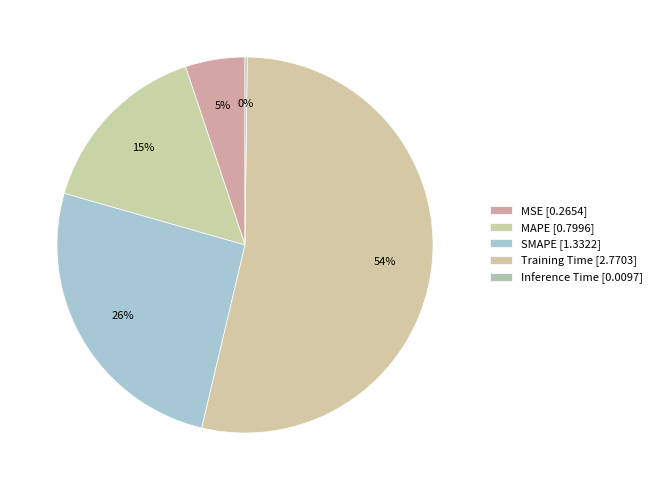

What percentage is the SMAPE slice, to the nearest percent?

26%